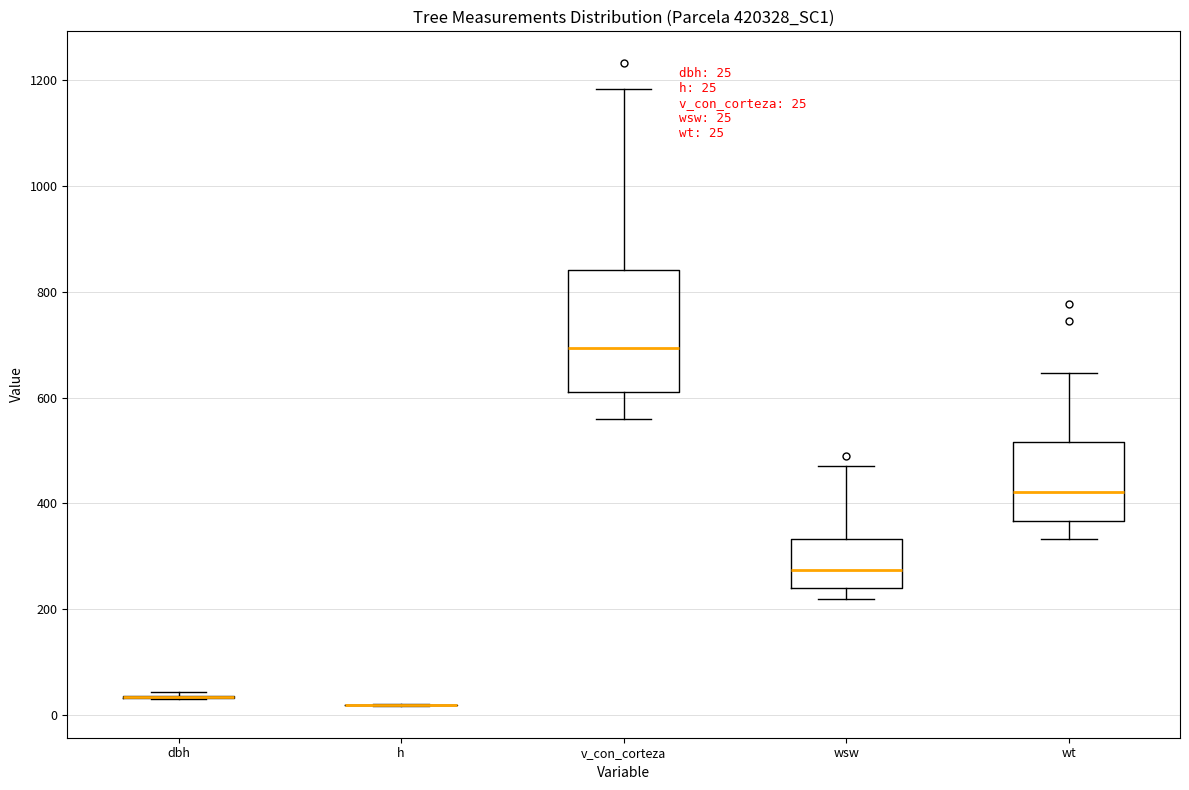

Comparing the boxes themselves (not the whiskers), which one is the tallest?

v_con_corteza